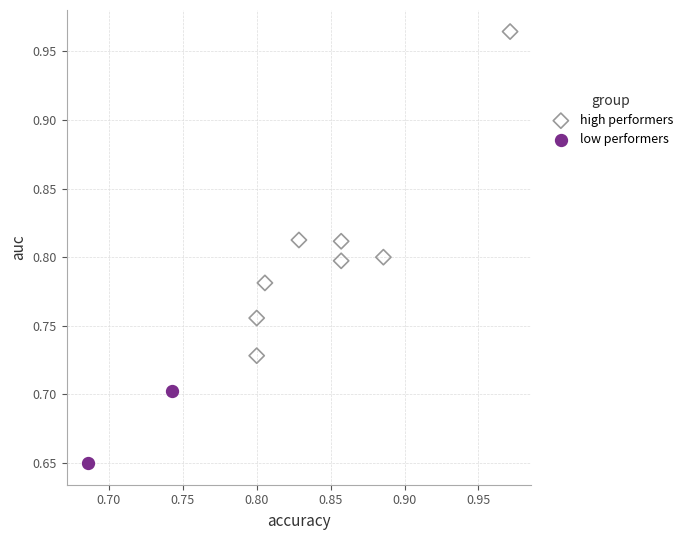

Which series reaches the maximum Y coordinate?

high performers